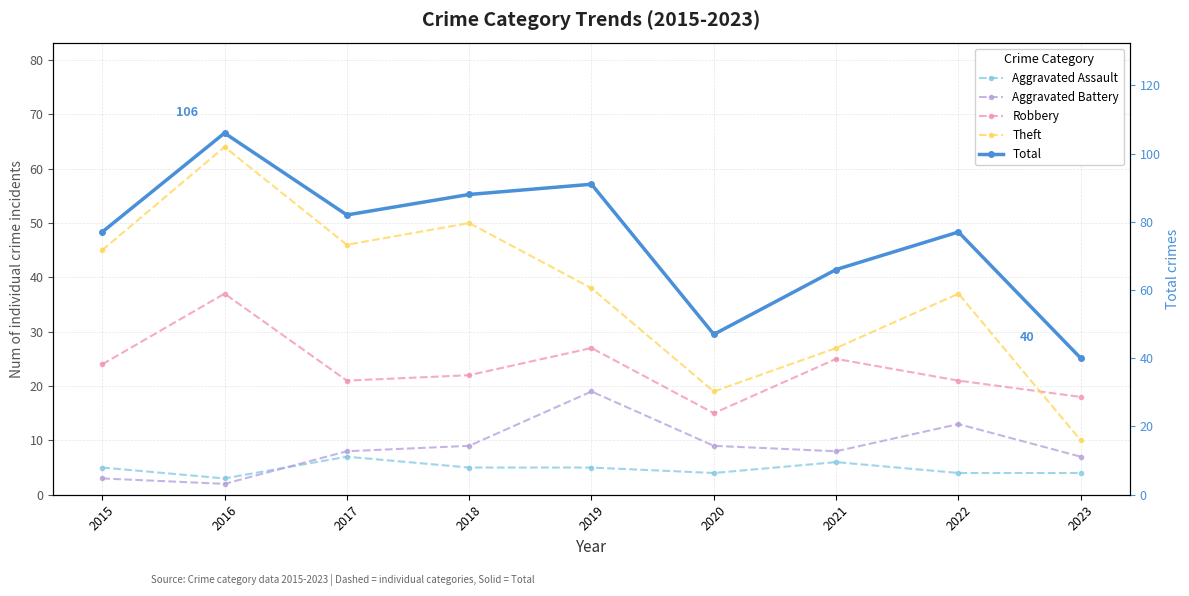

List the labels in order of Aggravated Battery value, smallest first.

2016, 2015, 2023, 2017, 2021, 2018, 2020, 2022, 2019